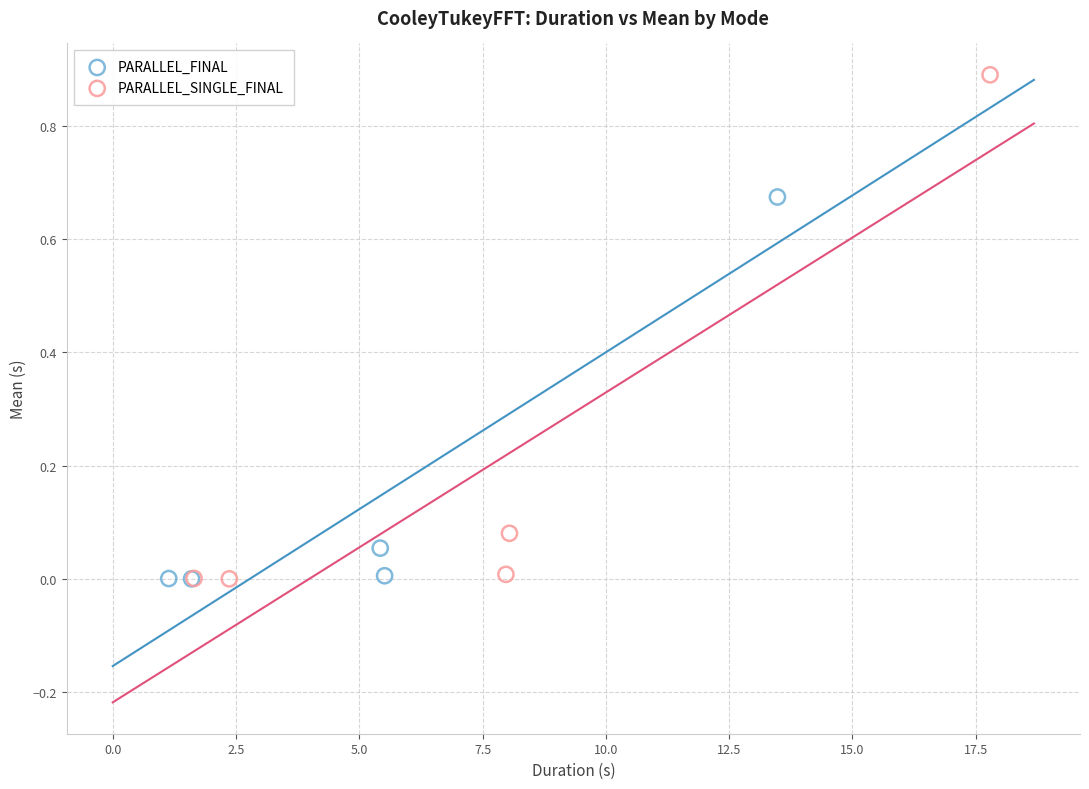

Which series reaches the maximum Y coordinate?

PARALLEL_SINGLE_FINAL